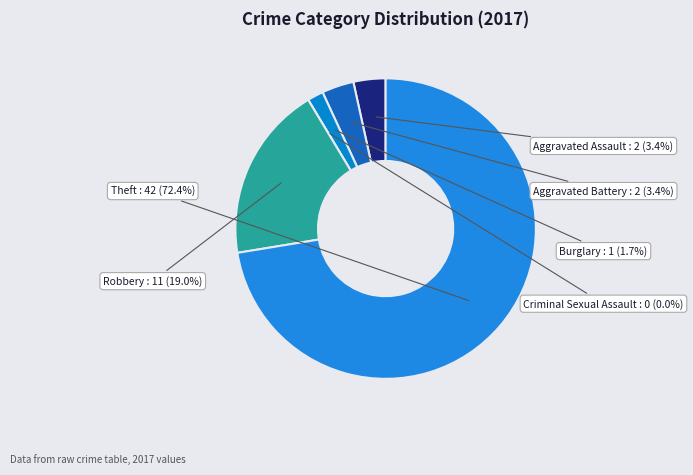

Rank the categories by value from lowest to highest.

Criminal Sexual Assault, Burglary, Aggravated Assault, Aggravated Battery, Robbery, Theft